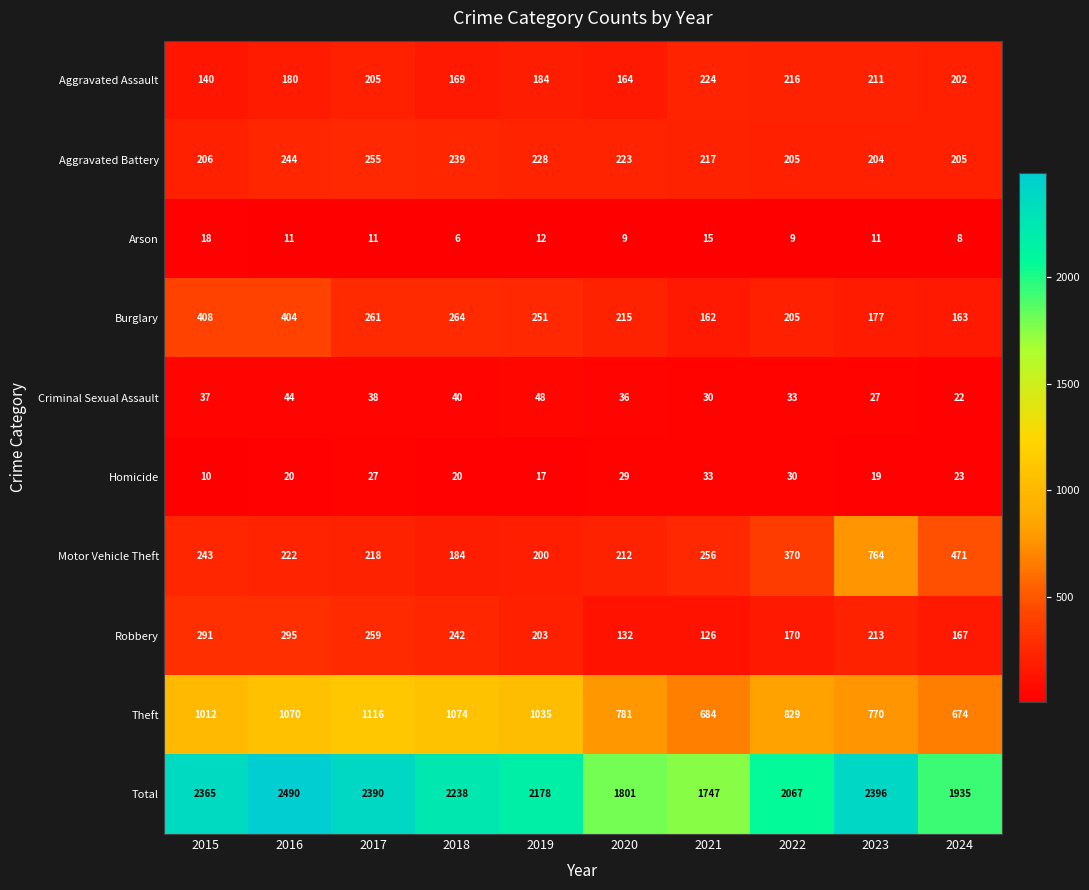

At which category is the sum across all series the highest?

2016